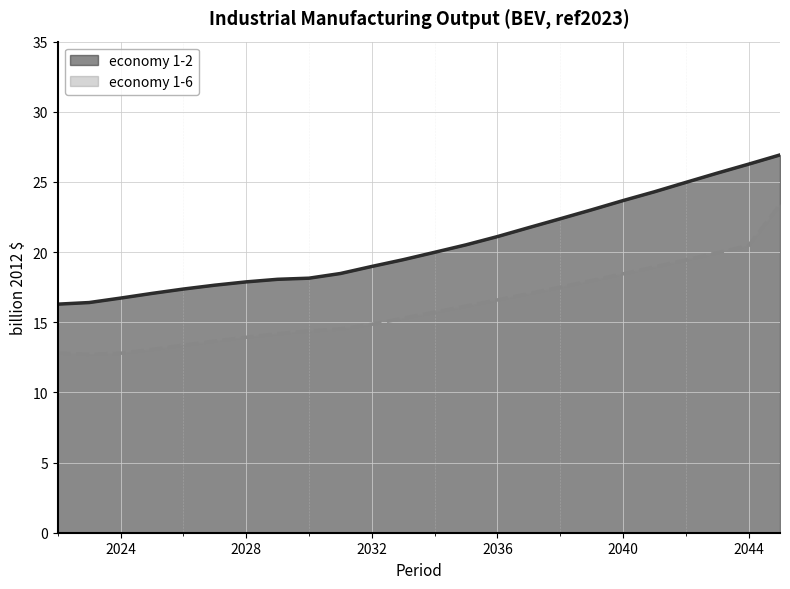

Between 2030 and 2041, which series saw the biggest shift?

economy 1-2